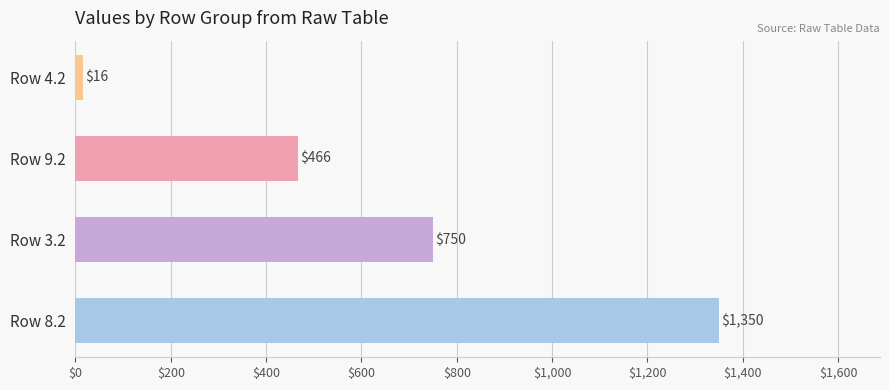

How many series are shown in this chart?

1